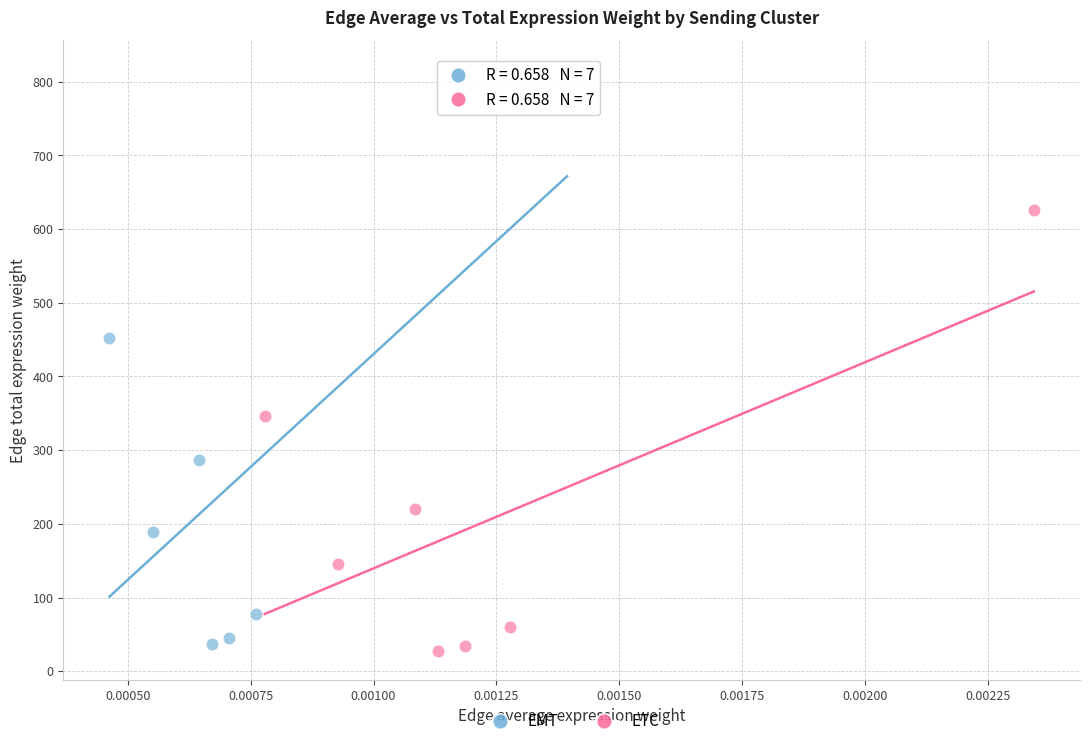

Which series reaches the minimum Y coordinate?

ETC